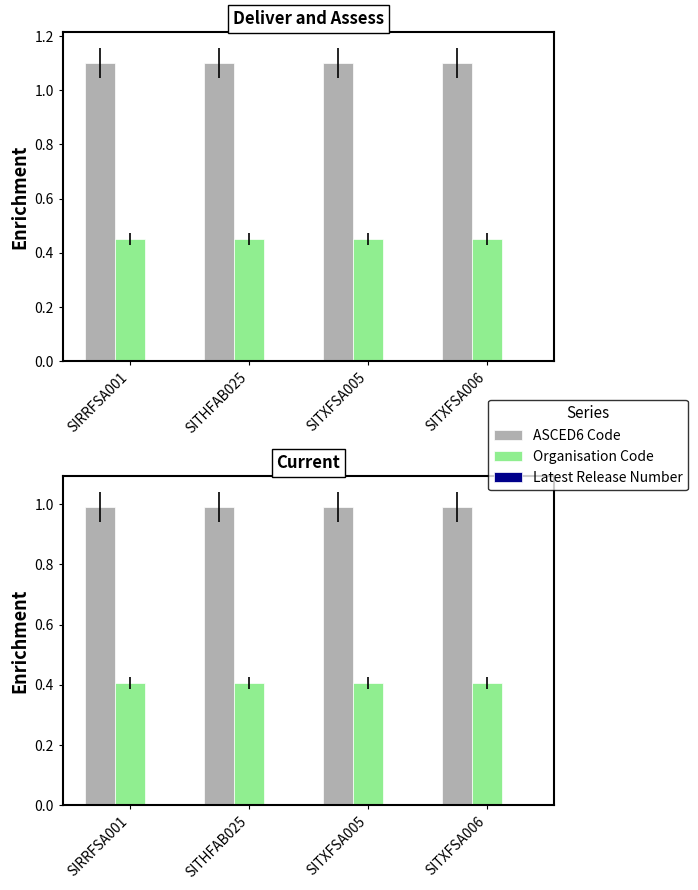

True or false: Latest Release Number has a value of 0.0 at SITHFAB025.

True